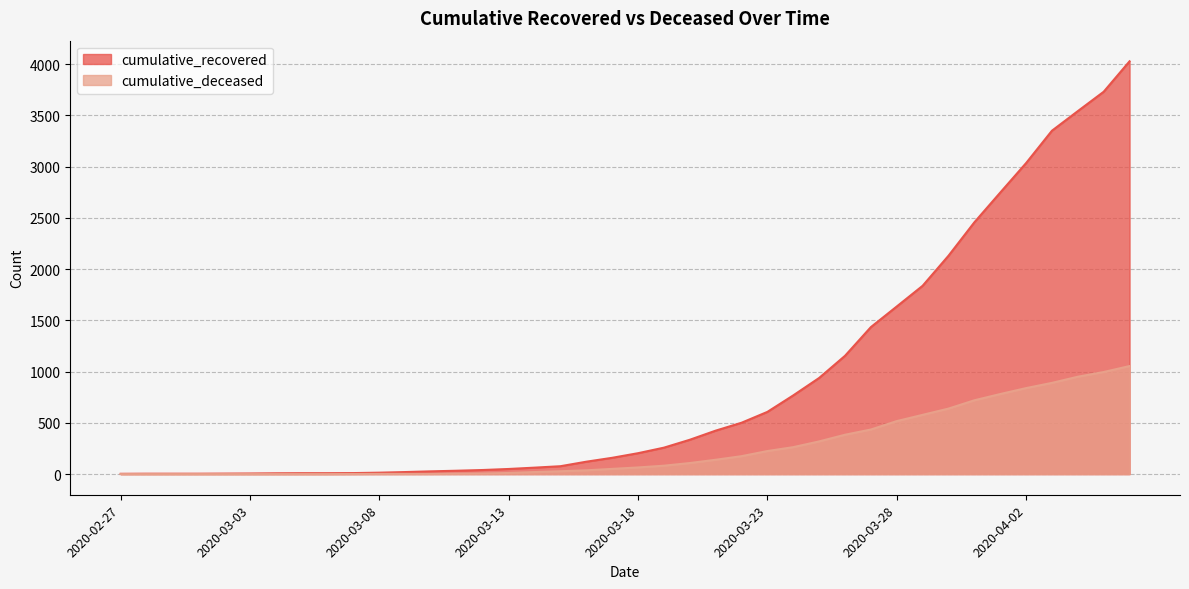

What is the average value of the cumulative_recovered series?

894